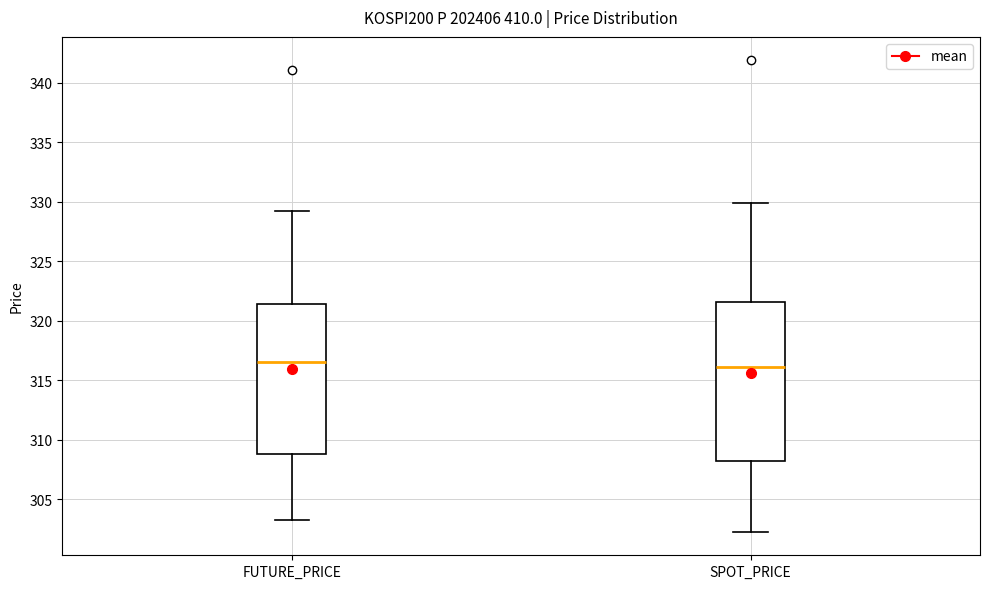

Reading left to right, read every box against the y-axis: the position of its median line, the range the box covers, and the ends of its whiskers. The values are not printed on the chart, so give them approximately, as read against the axis.

FUTURE_PRICE: median 316.5, box 309.0 to 321.5, whiskers 303.5 to 329.5
SPOT_PRICE: median 316.0, box 308.0 to 321.5, whiskers 302.5 to 330.0